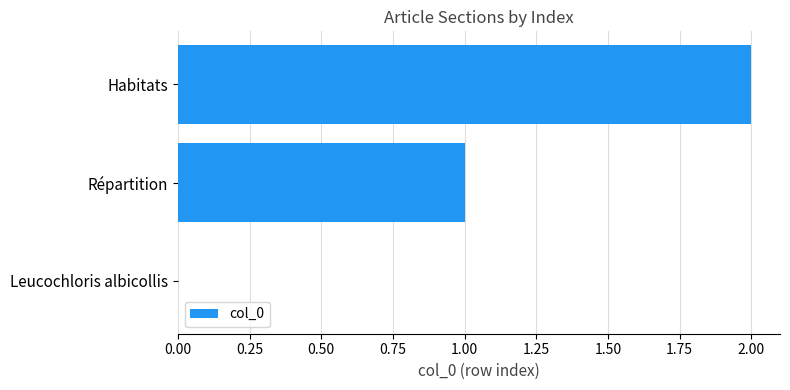

The chart shows a value of 0 at Répartition. True or false?

False